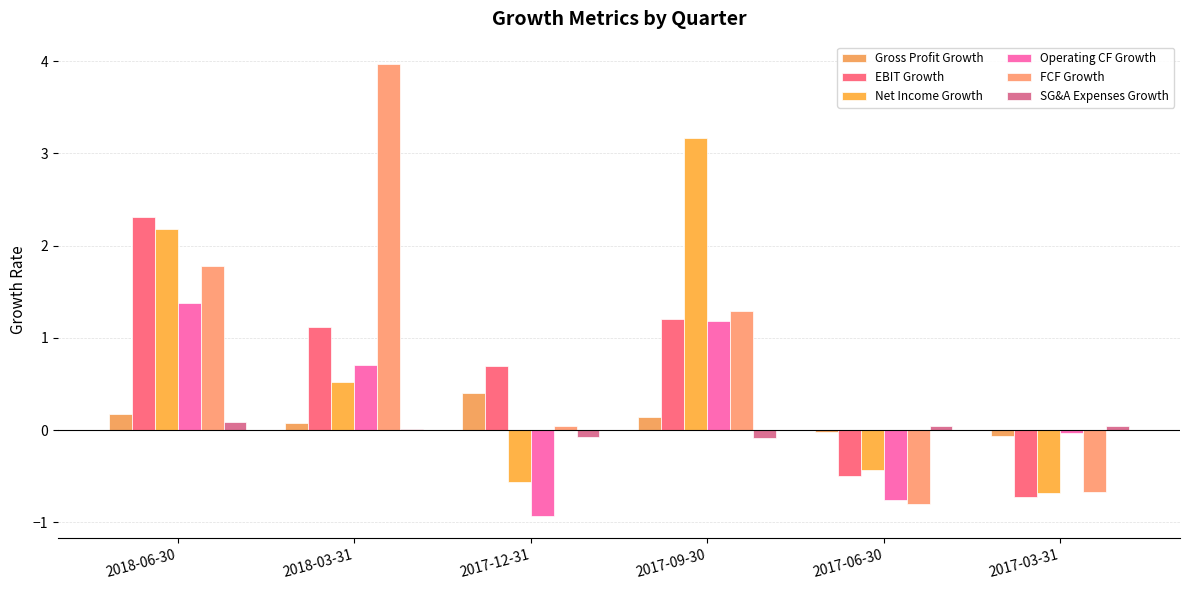

Count the number of categories in the chart.

6